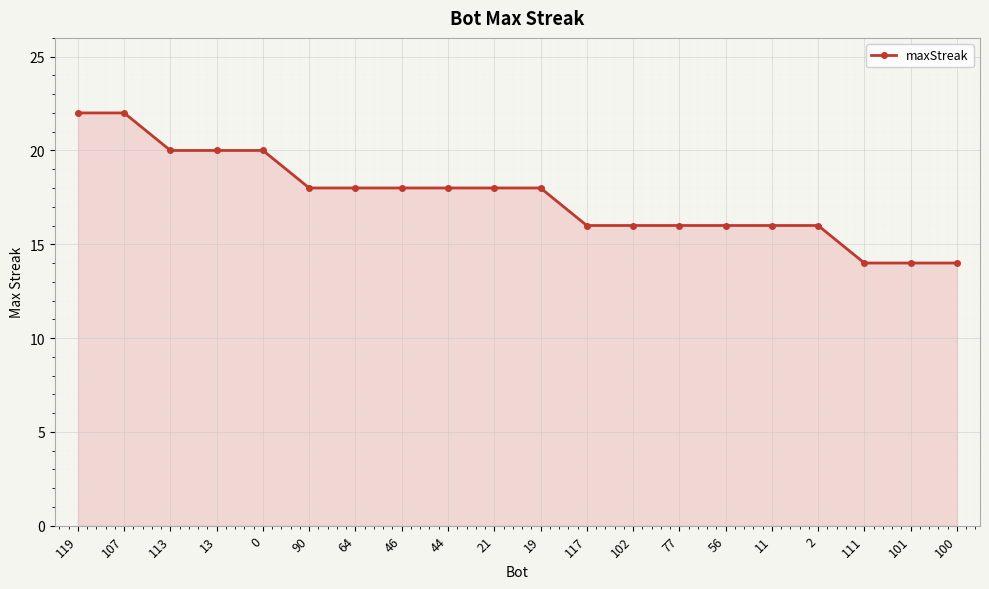

What is the minimum value shown in the chart?

14